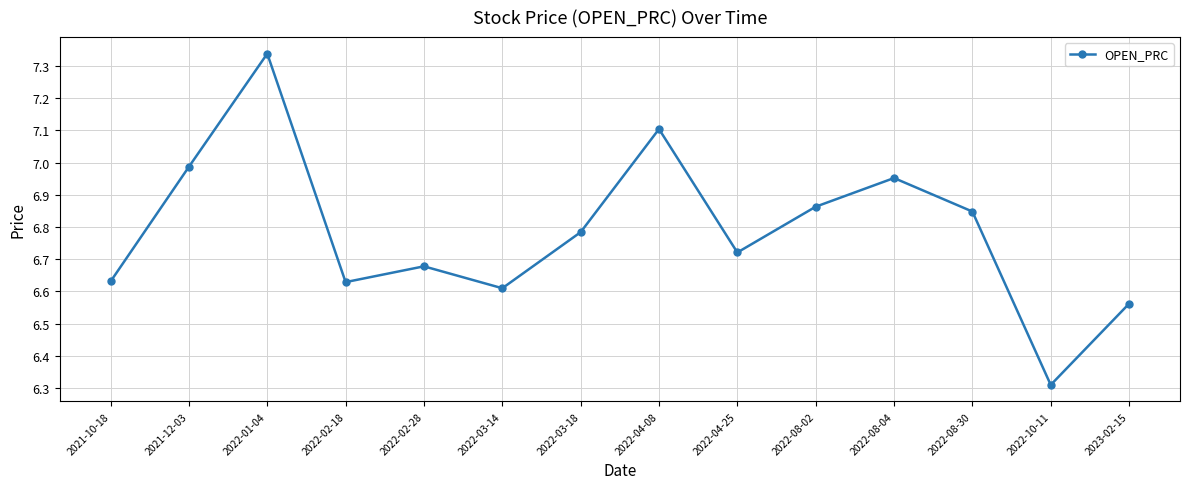

The value at 2021-12-03 is 2.7. True or false?

False